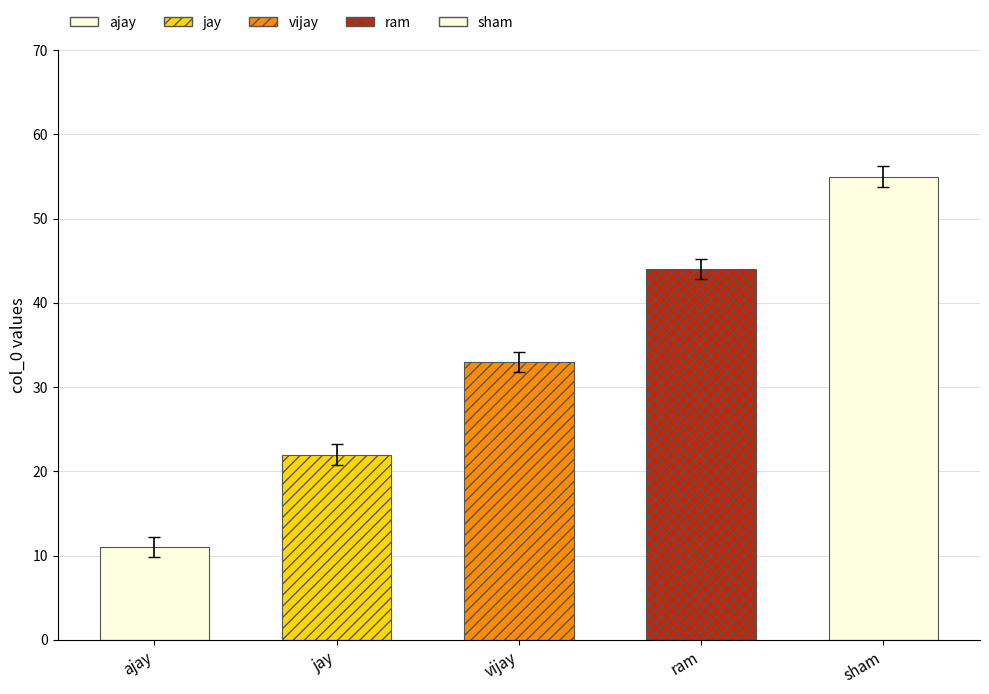

What position from the right is ram?

2